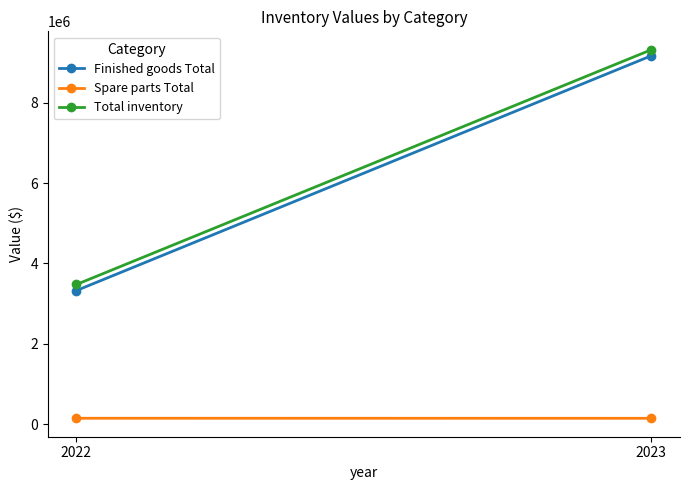

Reading left to right, what are all the values shown in this chart?

Finished goods Total: 2022=3326388	2023=9164848
Spare parts Total: 2022=150580	2023=149533
Total inventory: 2022=3476968	2023=9314381